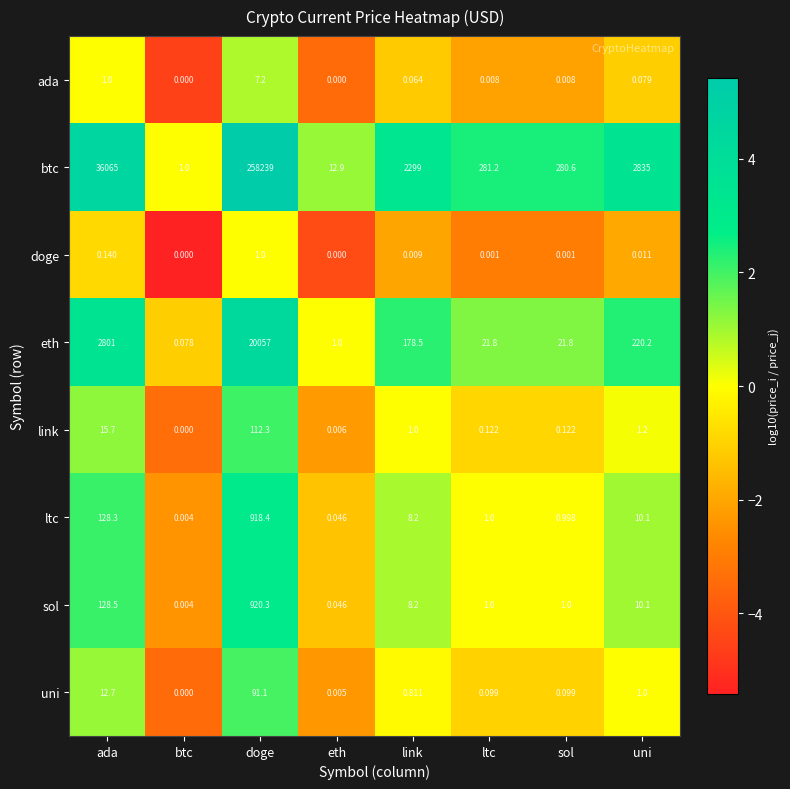

Which series has the largest range (max minus min)?

btc